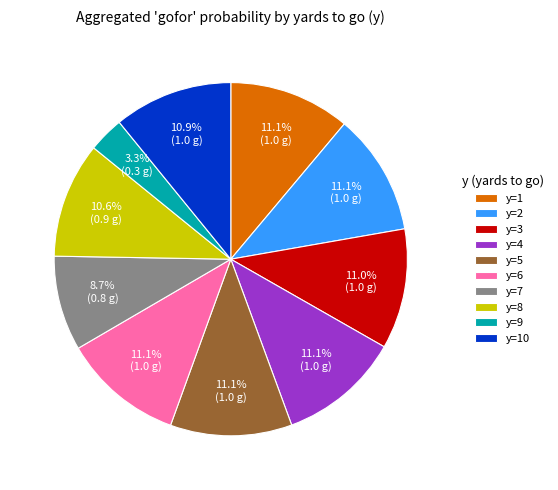

How many segments does this pie chart have?

10